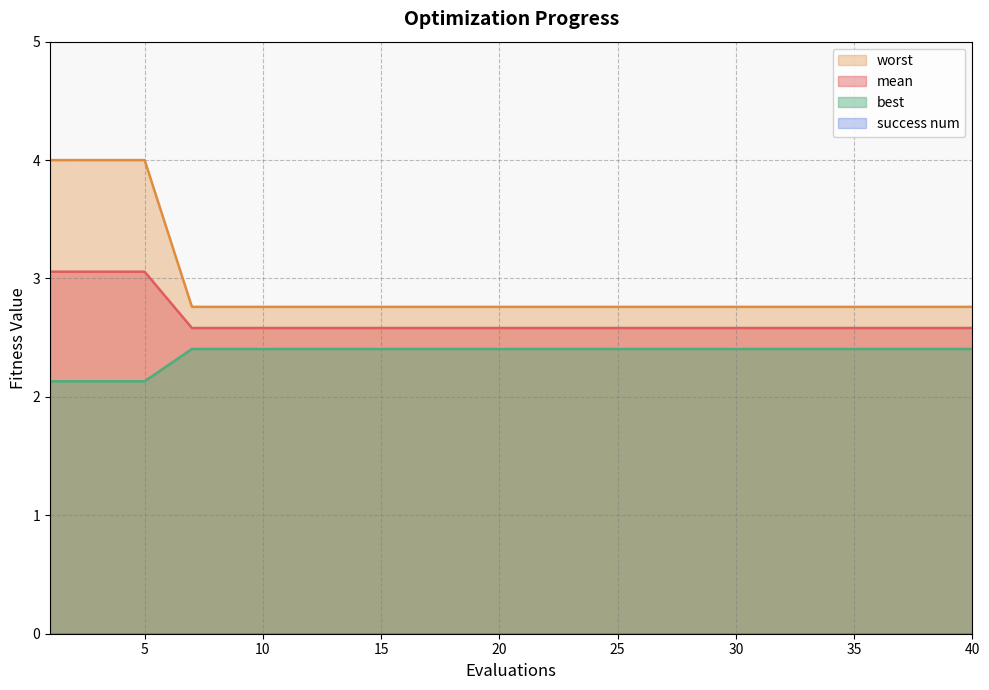

What is the value of the worst point at the 1st from the left?

4.0